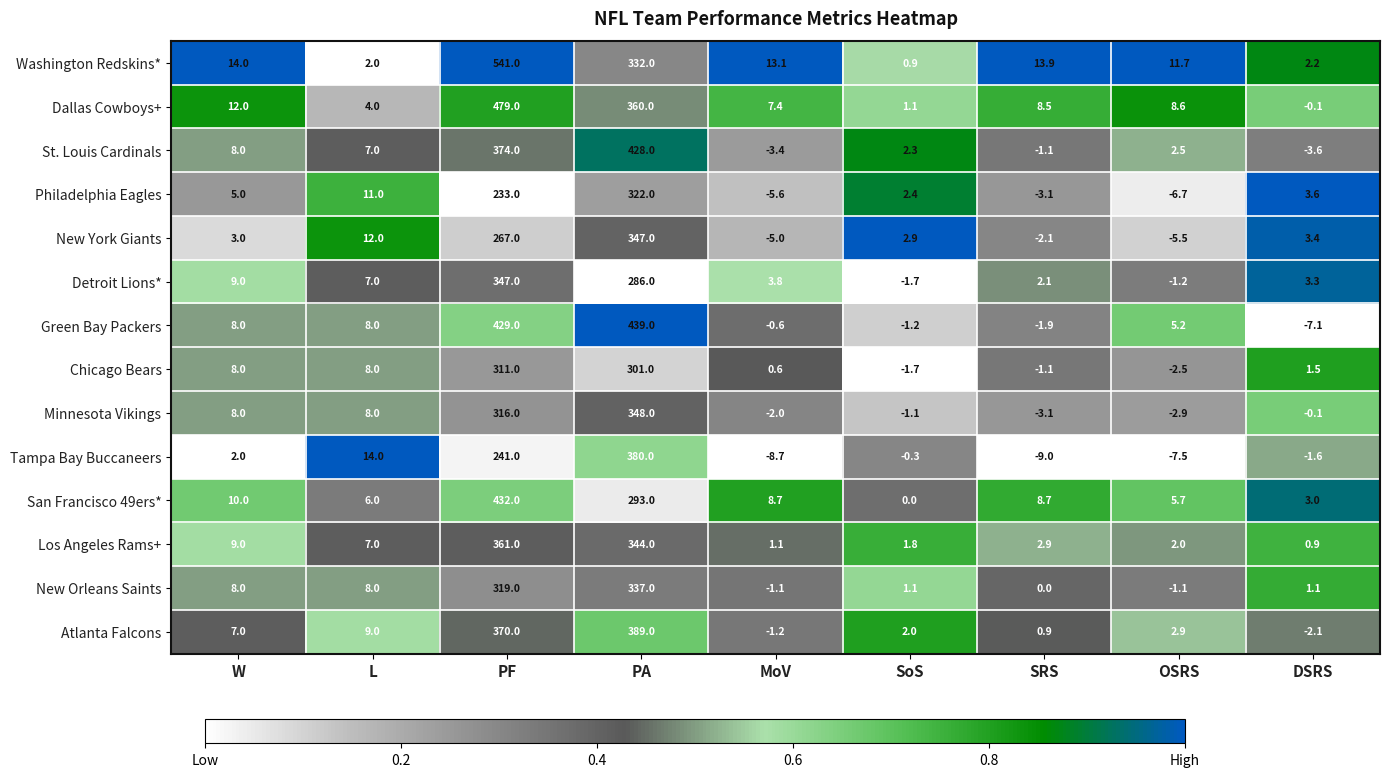

Which series changed the most between W and OSRS?

Philadelphia Eagles